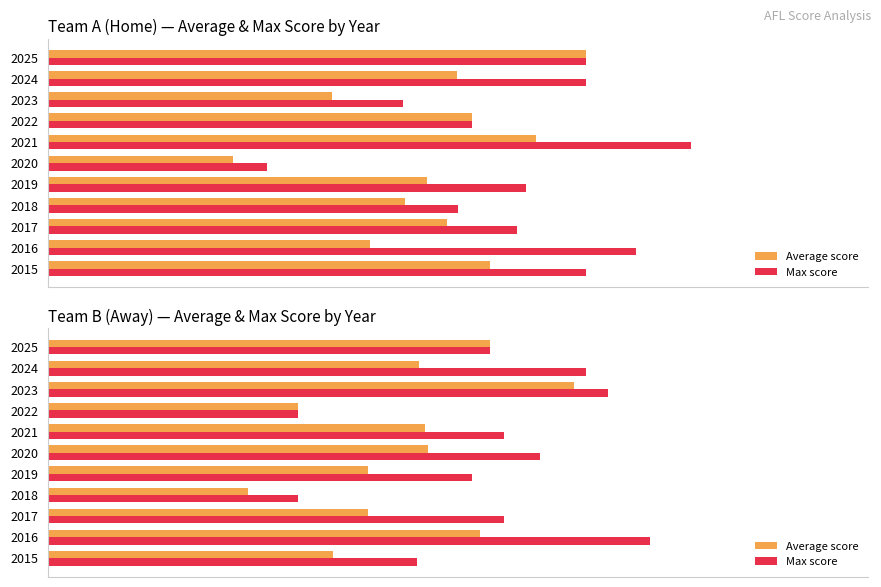

List the series in order of their peak value, lowest first.

Average score, Max score